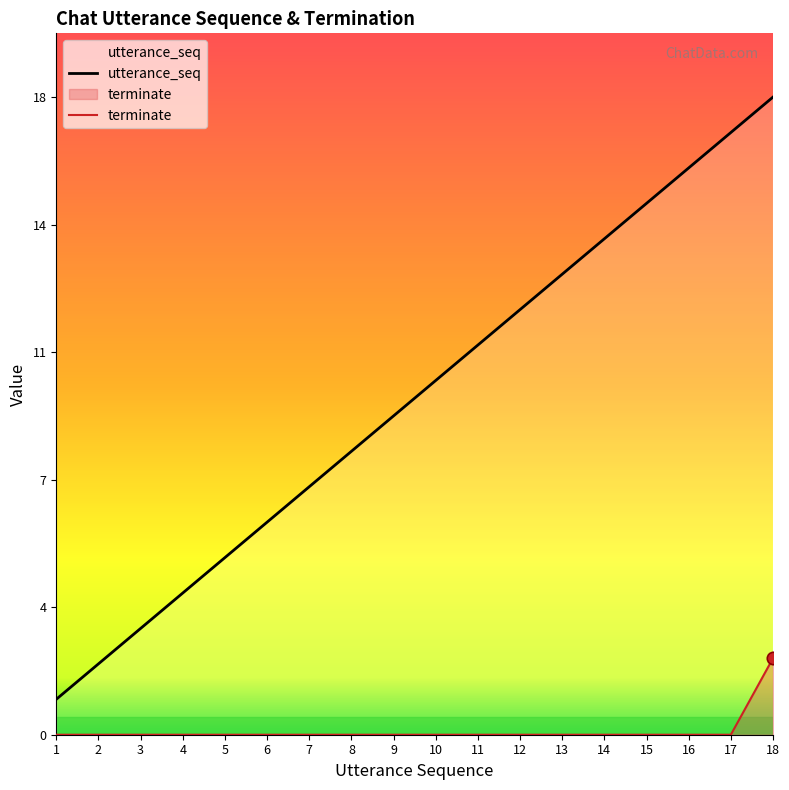

Is the value of terminate at 13 greater than the value of utterance_seq at 7?

No